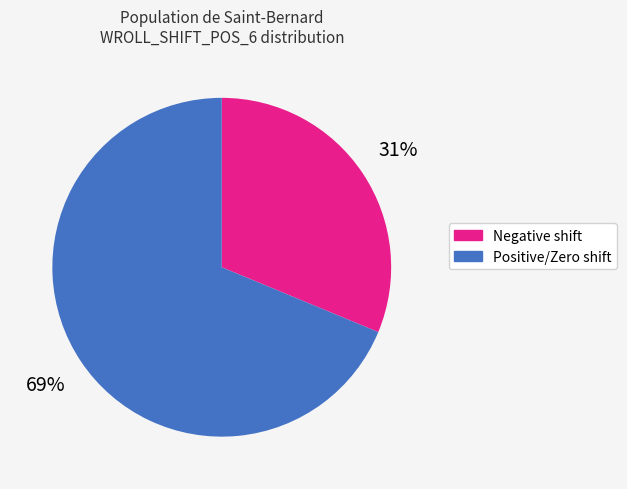

Is there a majority slice in this chart?

Yes